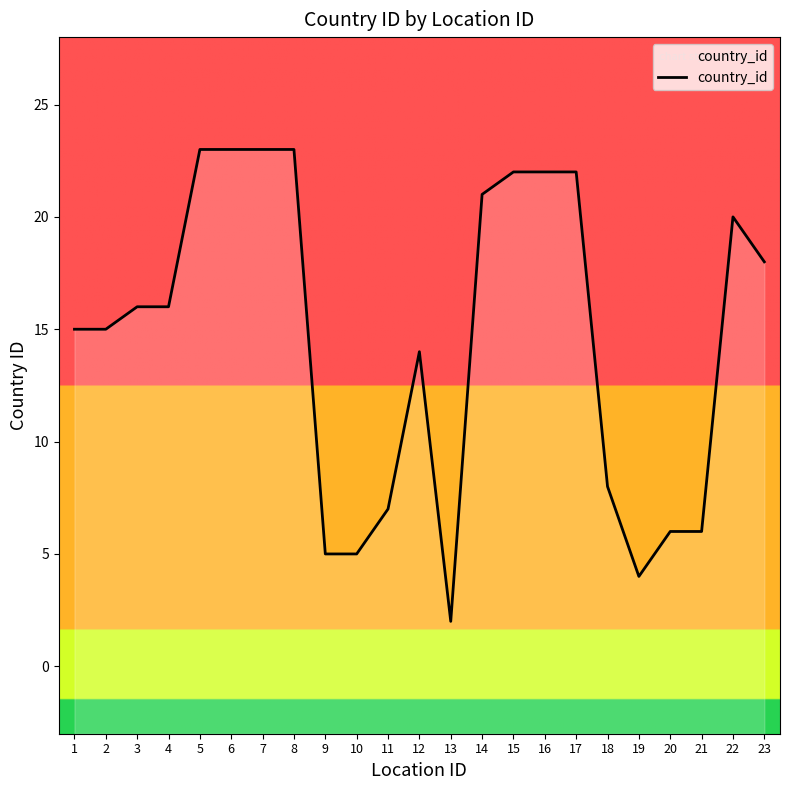

How many distinct data groups are displayed?

1